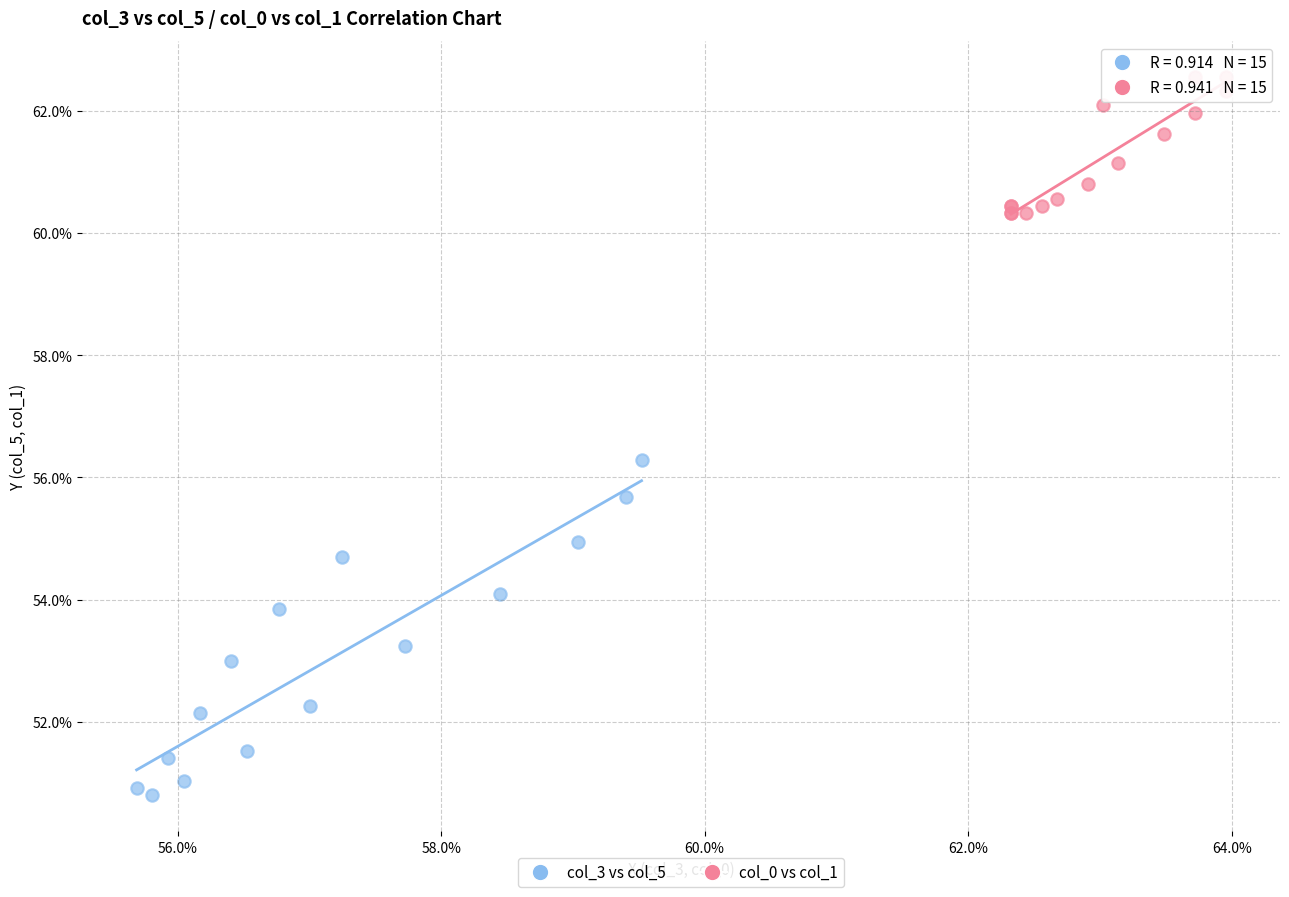

Which series contains the highest Y value?

col_0 vs col_1